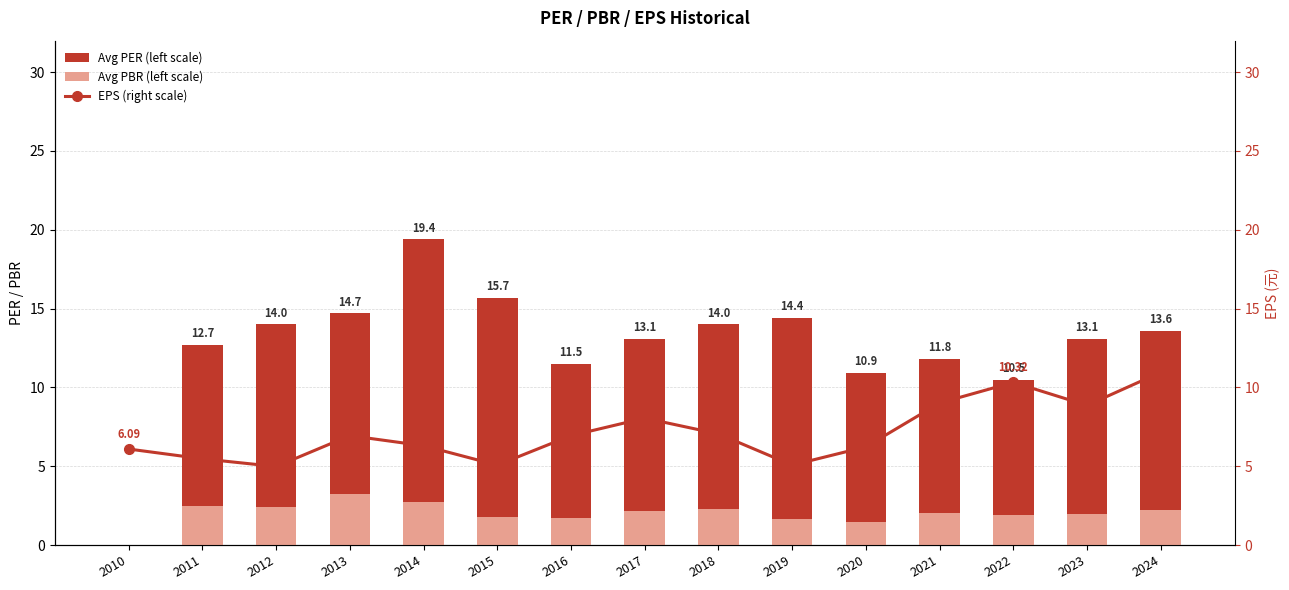

At which label does Avg PER (left scale) reach its peak?

2014